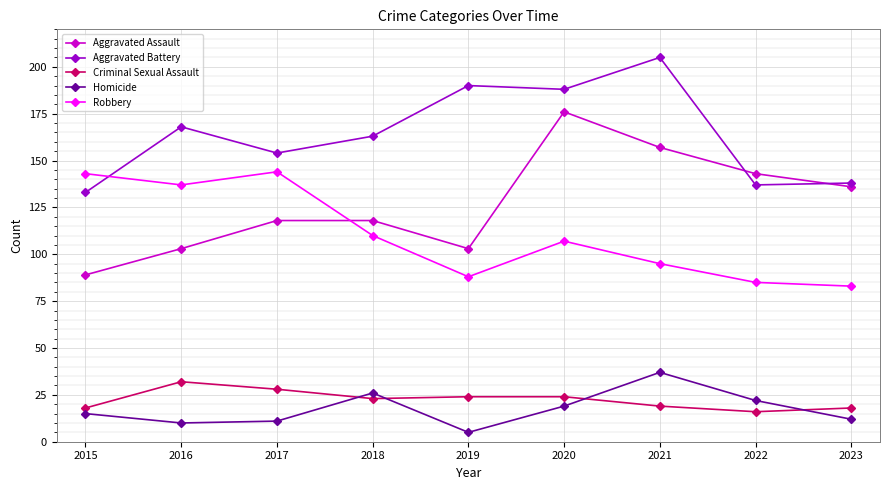

Which category has the highest value across all series?

2021